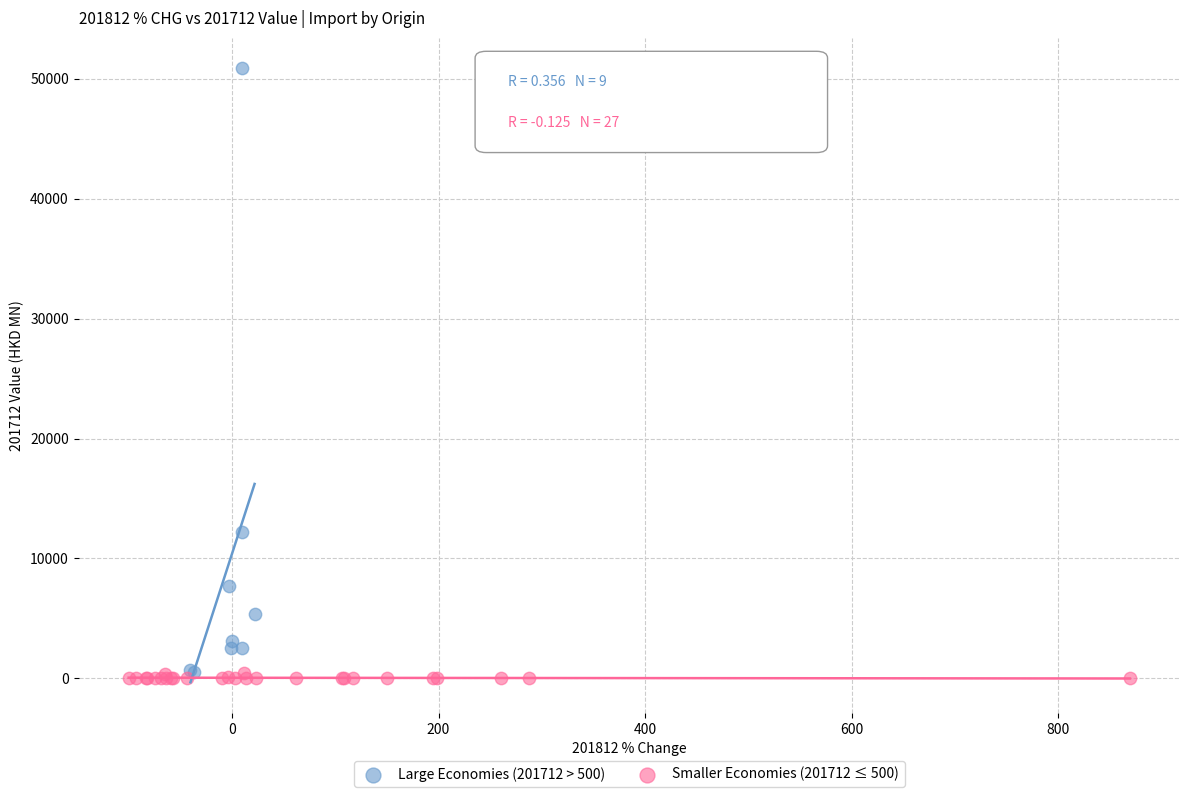

Which series has the widest spread of Y values?

Large Economies (201712 > 500)